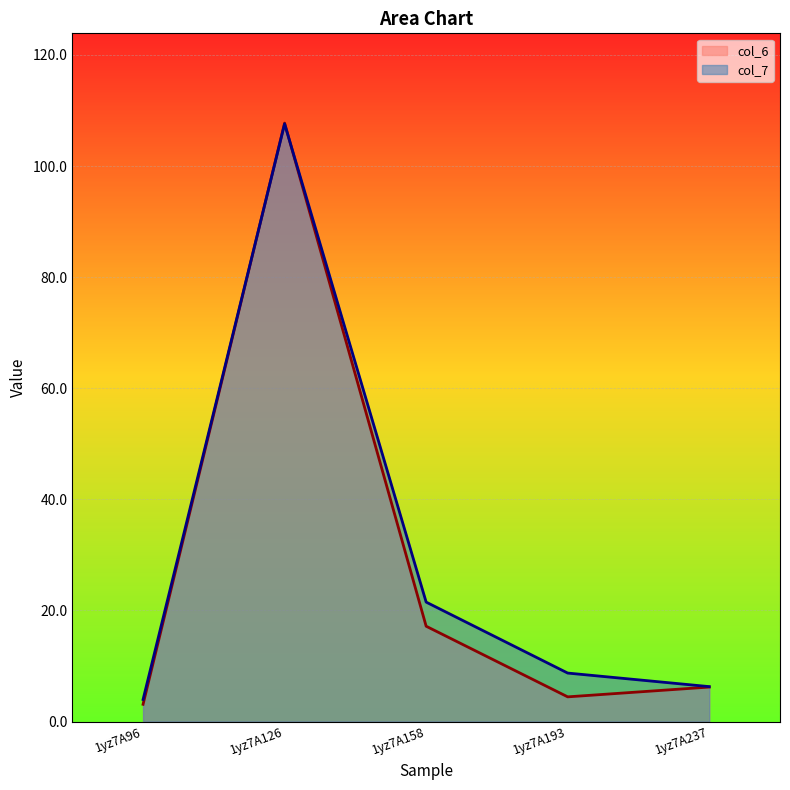

Between 1yz7A96 and 1yz7A237, which series saw the biggest shift?

col_6